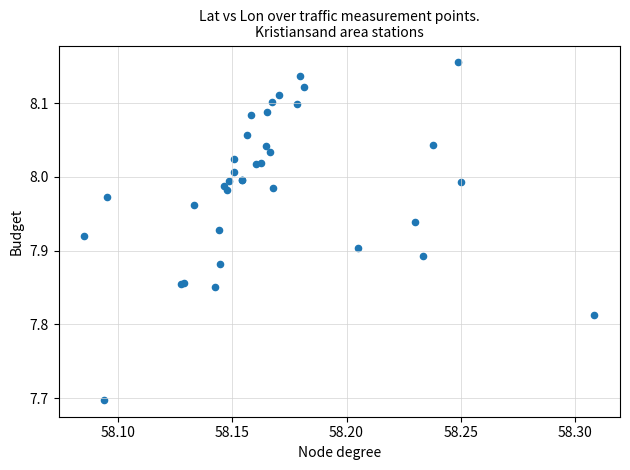

What Y value in the scatter plot is closest to 7?

7.7